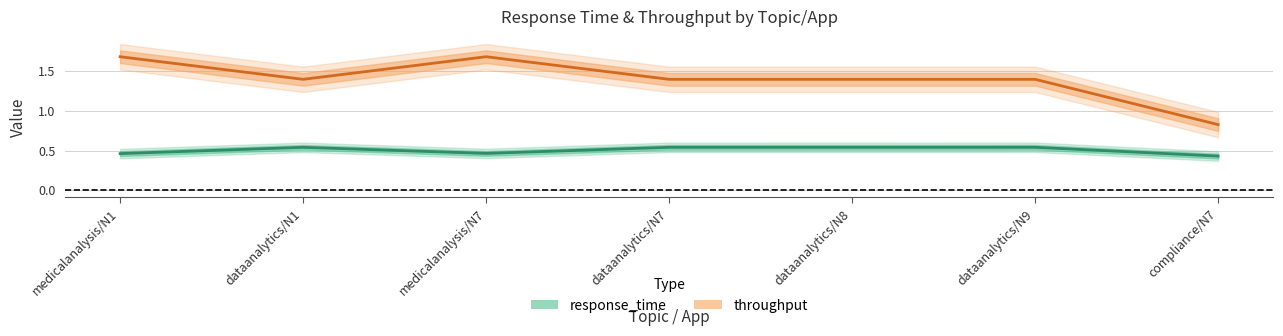

Is it true that response_time equals 0.5 at dataanalytics/N7?

True